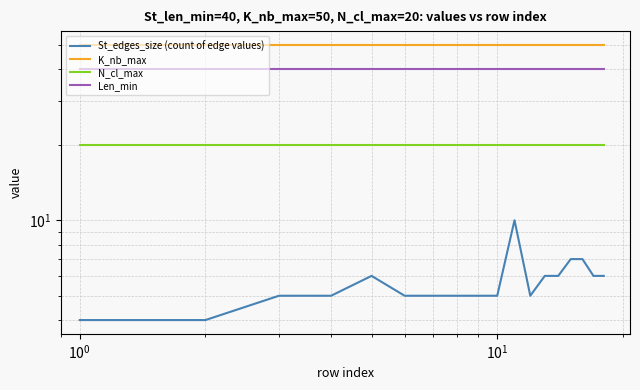

Reading left to right, extract all data points from this chart.

St_edges_size (count of edge values): 4	4	5	5	6	5	5	5	5	5	10	5	6	6	7	7	6	6
K_nb_max: 50	50	50	50	50	50	50	50	50	50	50	50	50	50	50	50	50	50
N_cl_max: 20	20	20	20	20	20	20	20	20	20	20	20	20	20	20	20	20	20
Len_min: 40	40	40	40	40	40	40	40	40	40	40	40	40	40	40	40	40	40